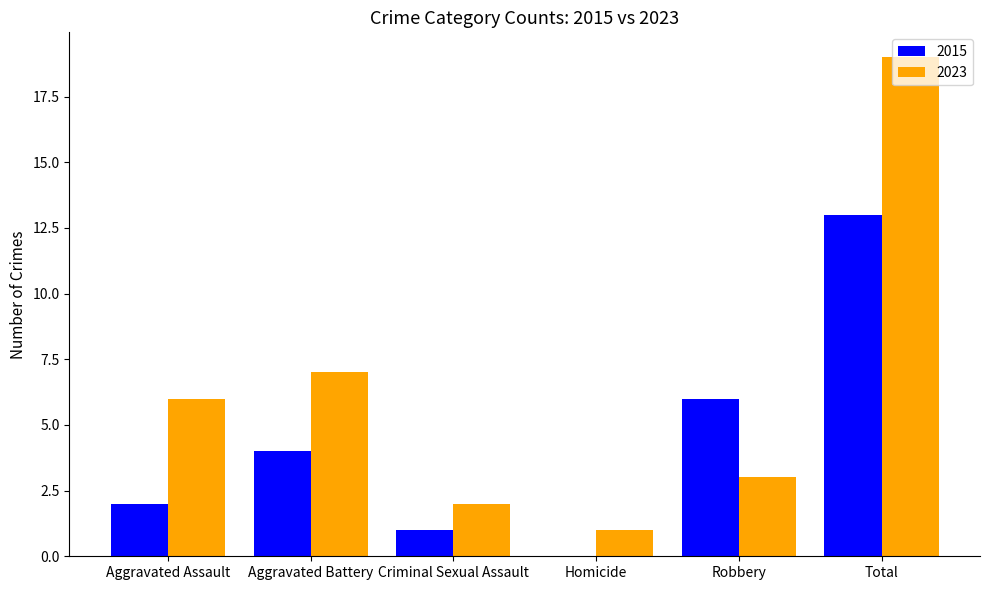

How many groups of bars are there?

6